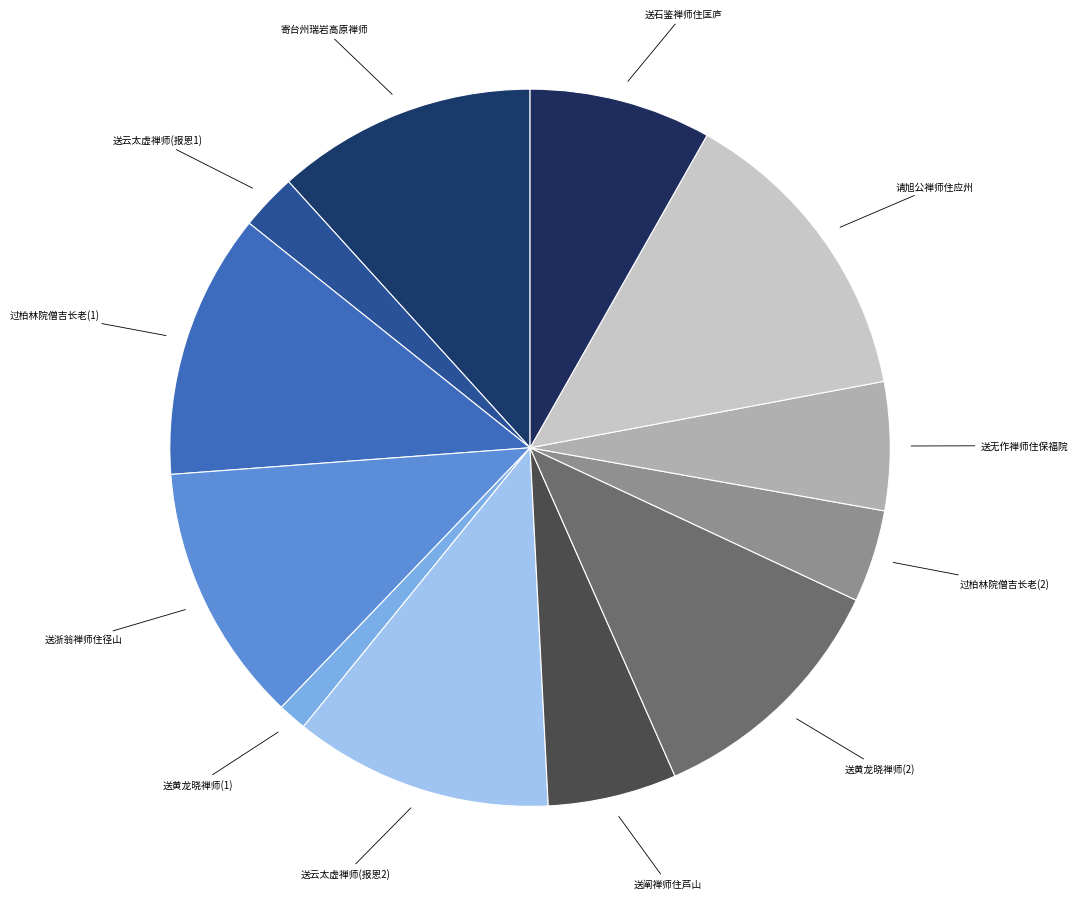

How many slices are in this pie chart?

12